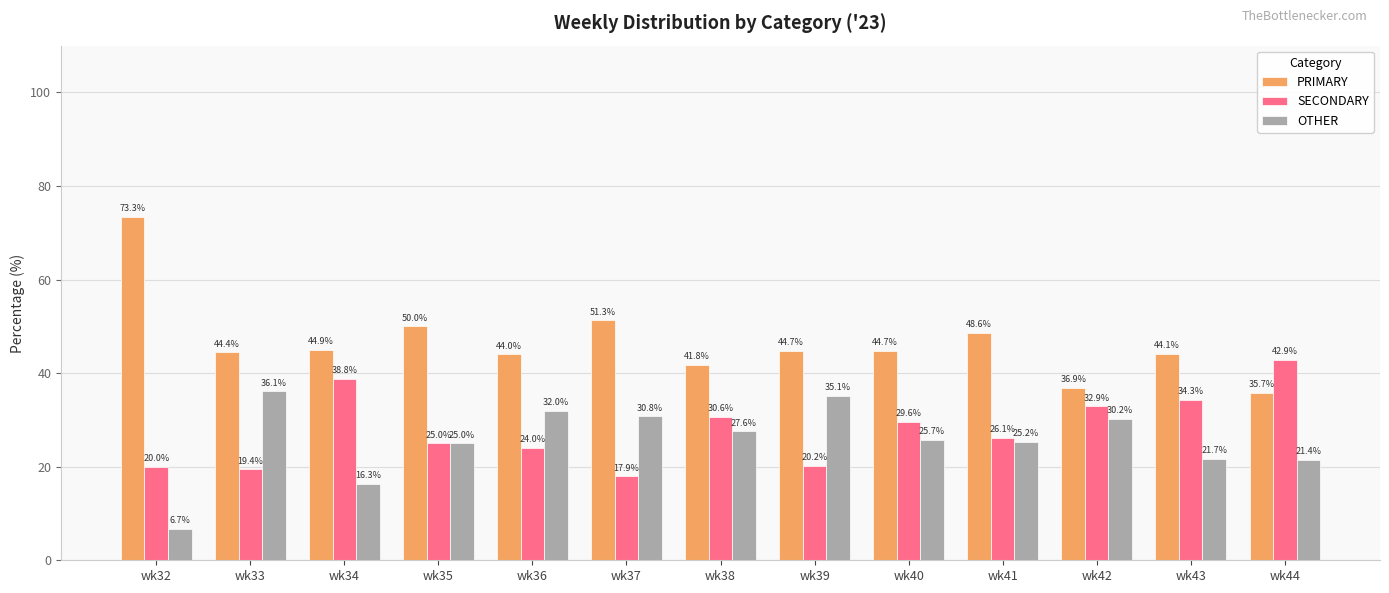

Rank the series at wk32 from highest to lowest value.

PRIMARY, SECONDARY, OTHER